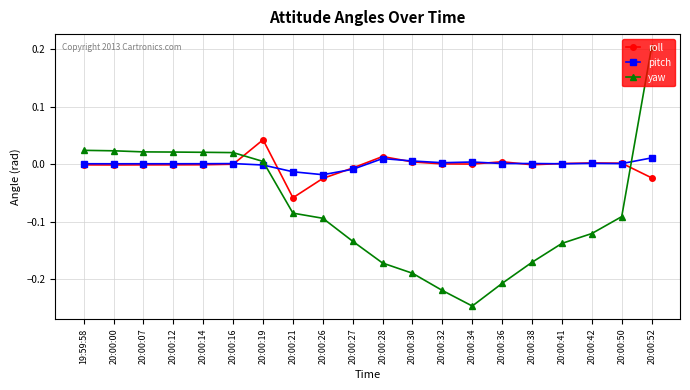

At which category is the sum across all series the highest?

20:00:52